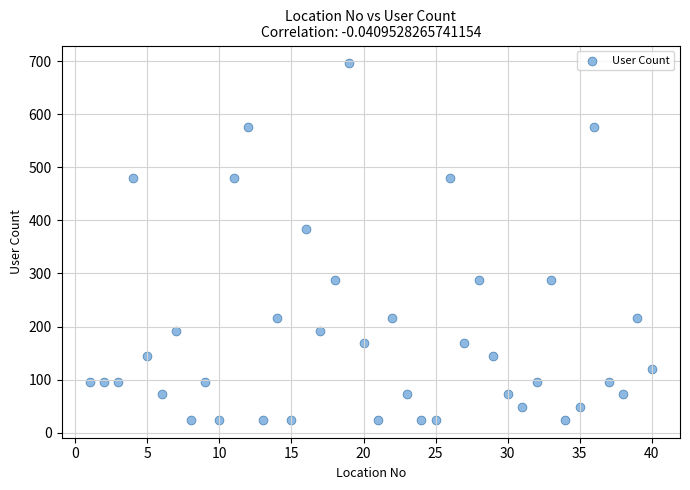

What is the range of Y values (max minus min)?

672